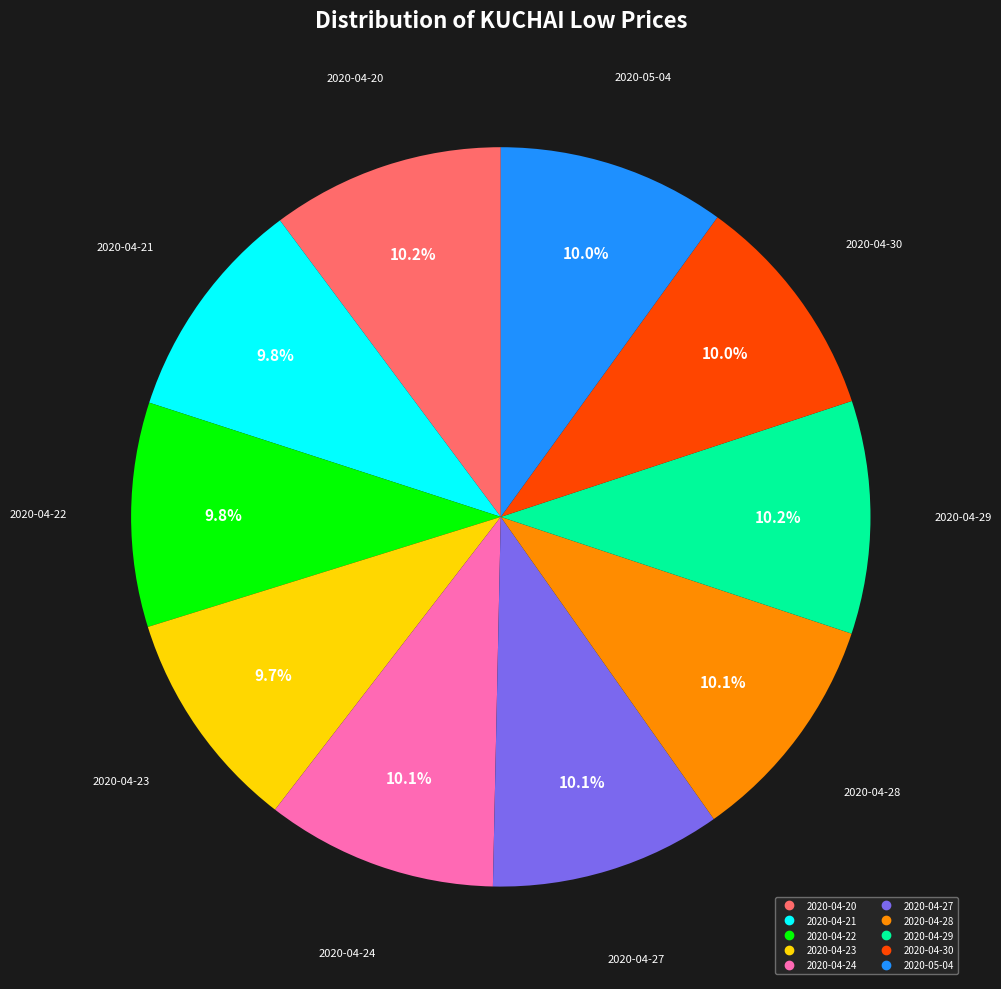

How much of the chart is everything except 2020-04-20?

89.8%